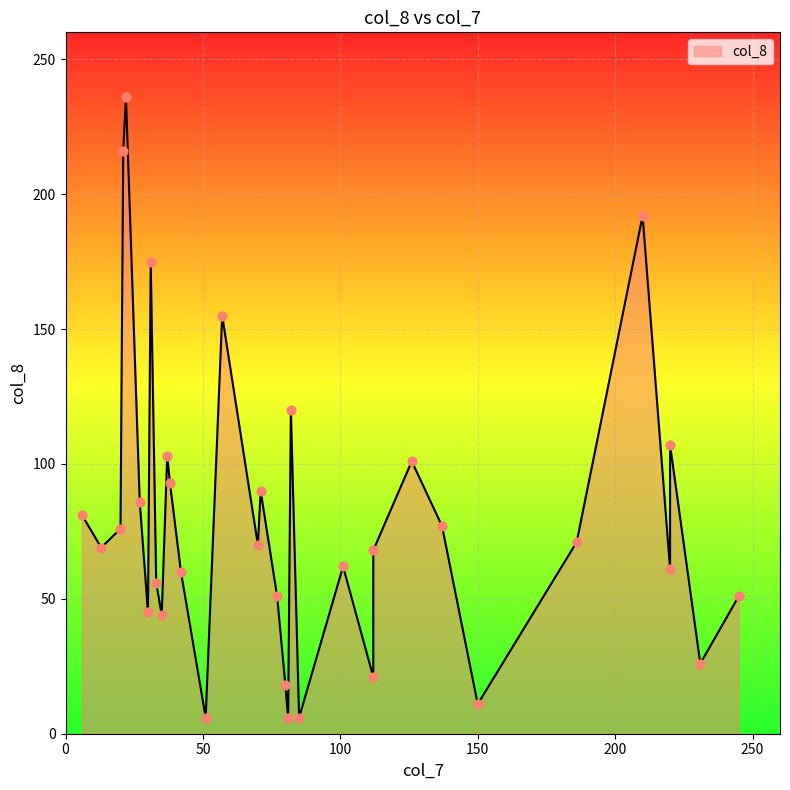

Between 35 and 81, which is larger?

35